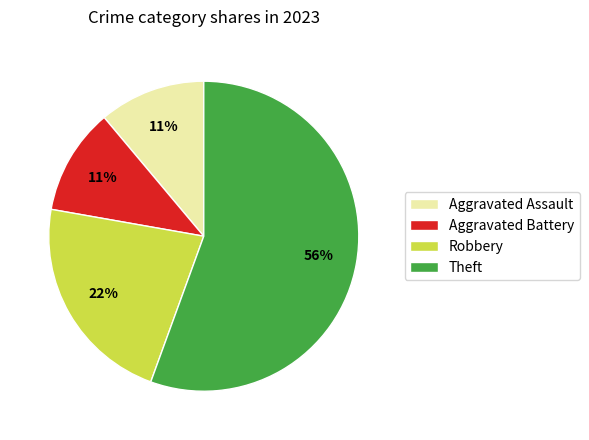

Between Aggravated Assault and Theft, which is larger?

Theft